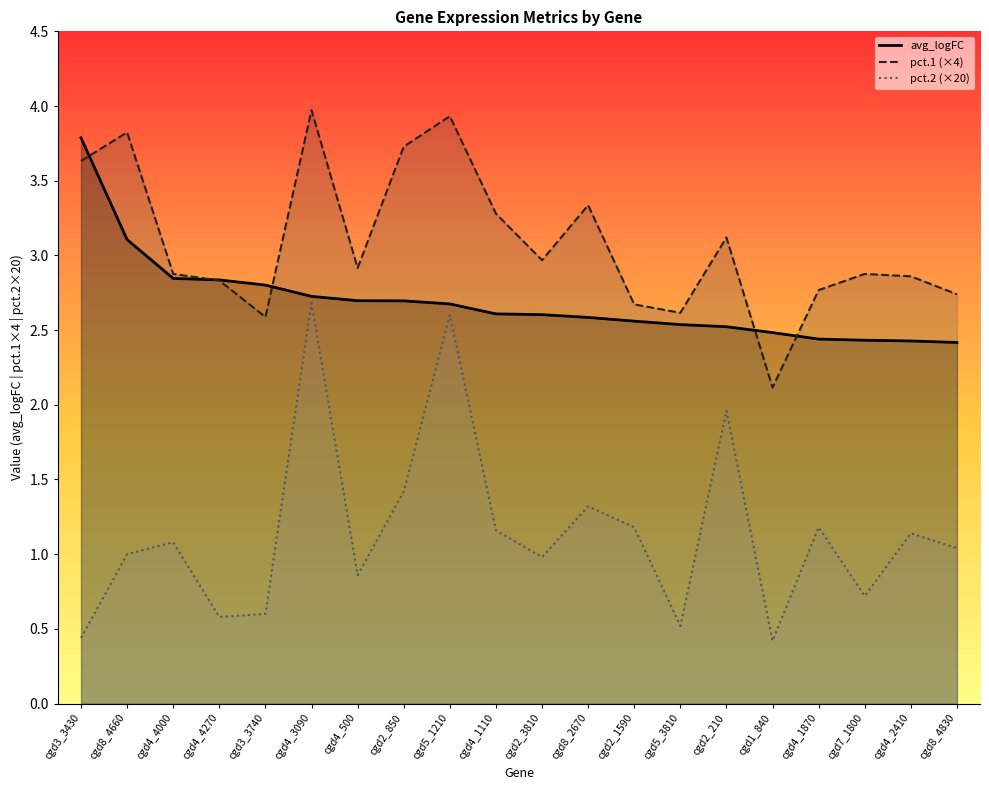

What is the label of the 15th point from the left?

cgd2_210